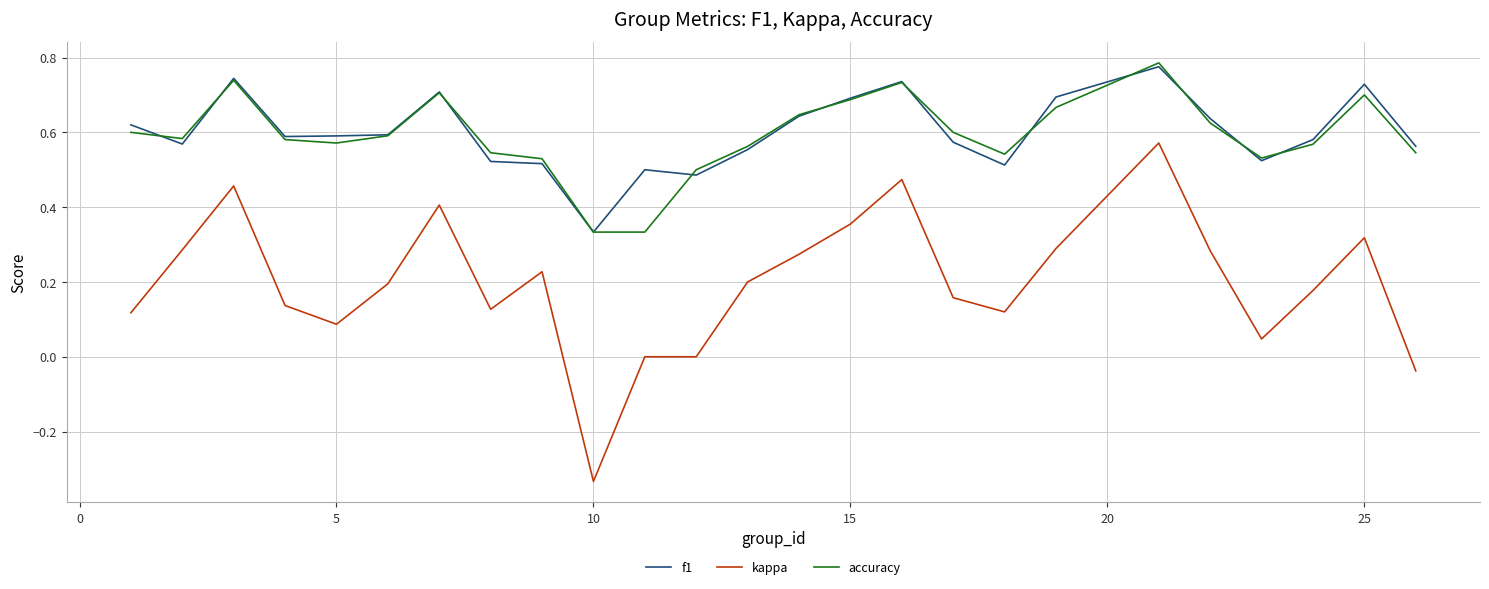

True or false: accuracy and kappa cross at least once.

False